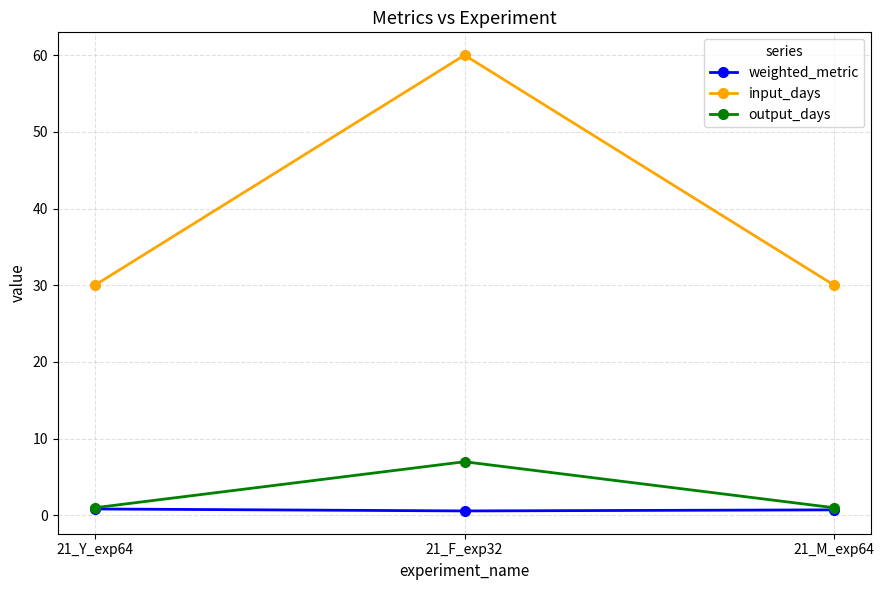

At how many categories does at least one series exceed 33?

1